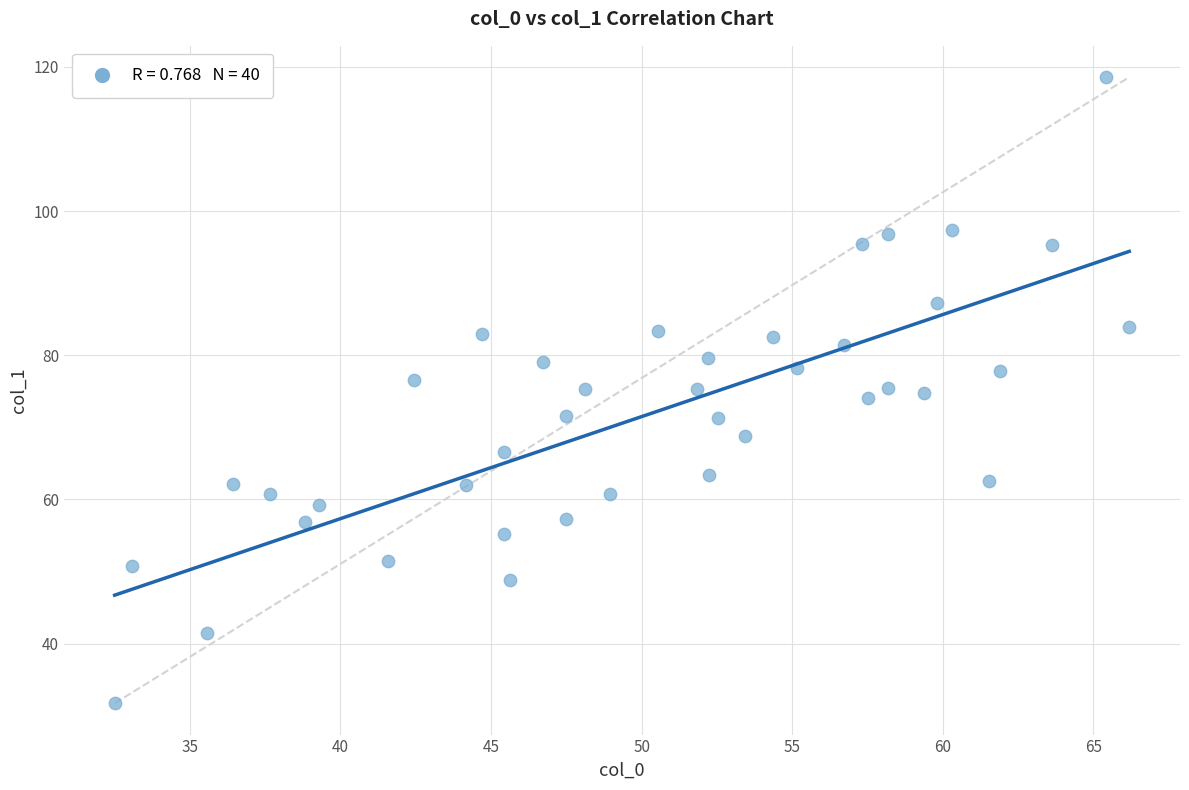

What is the range of Y values (max minus min)?

86.9